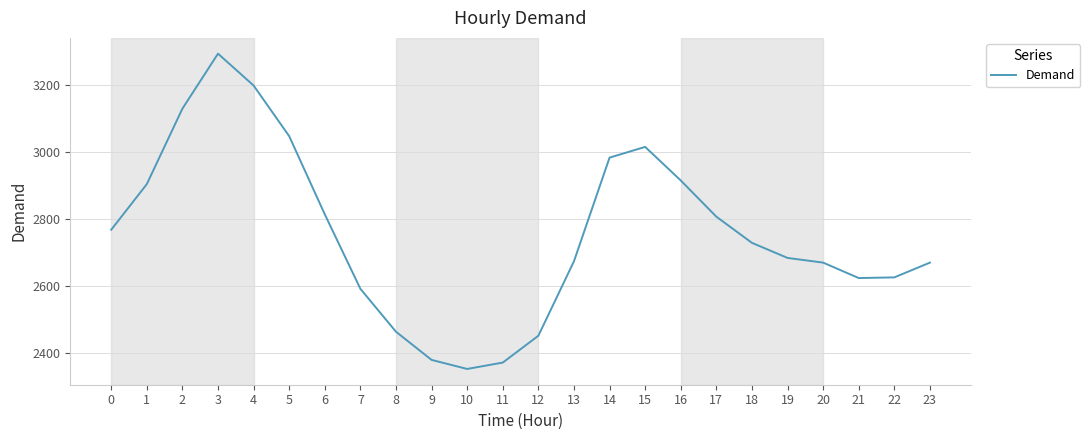

What is the ratio of the value at 13 to the value at 20?

1.0